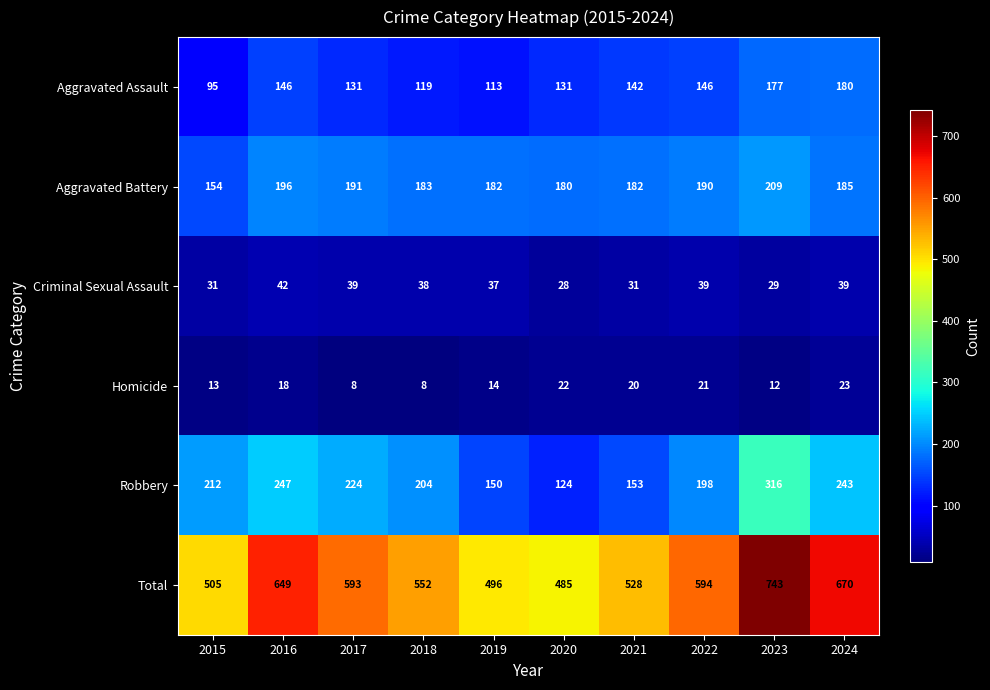

At how many categories does at least one series exceed 575?

5